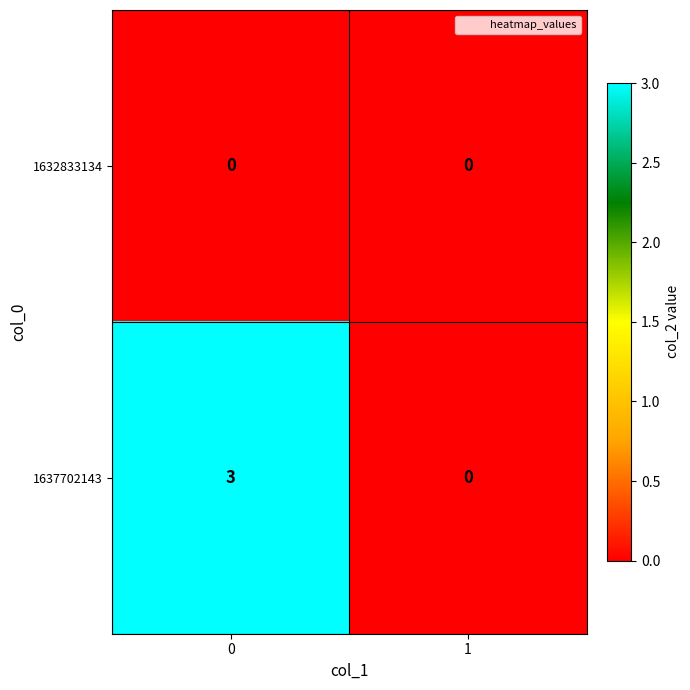

True or false: 1637702143 has a value of 3 at 0.

True